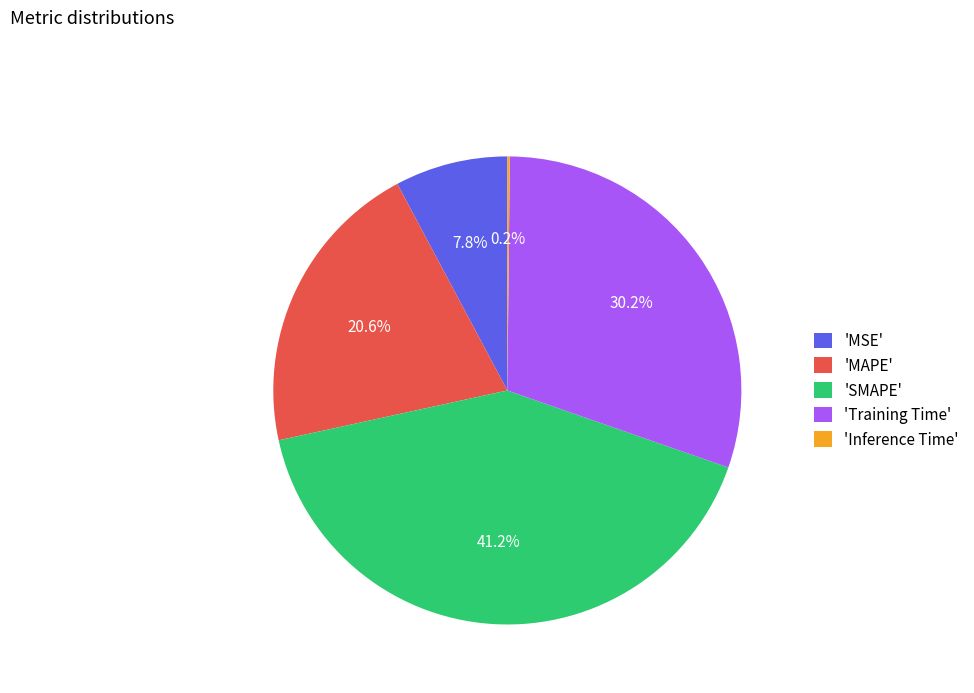

Does 'MAPE' account for over 50% of the chart?

No